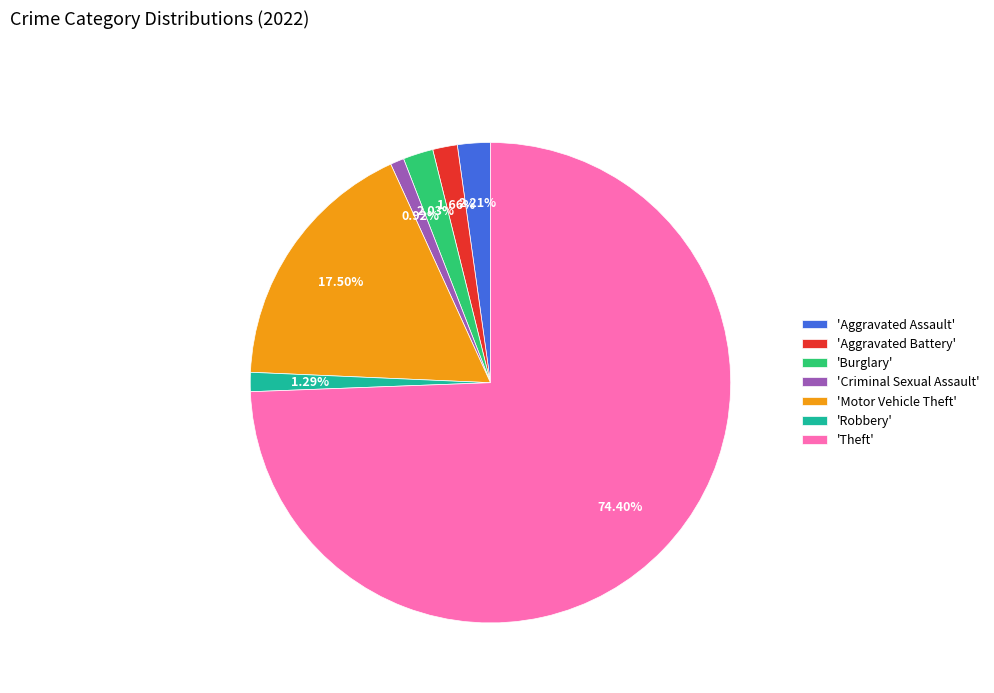

Is 'Theft' the majority of the pie?

Yes